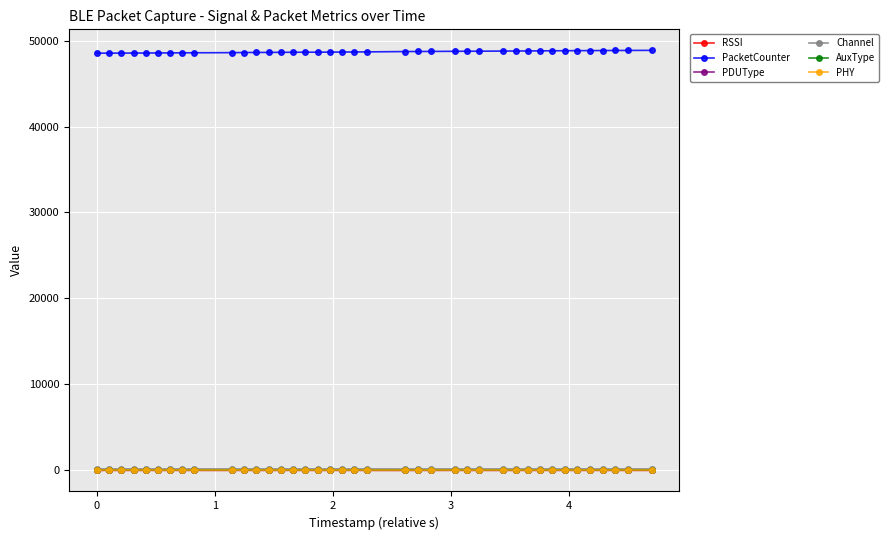

Does the chart display data point markers on the line(s)?

Yes